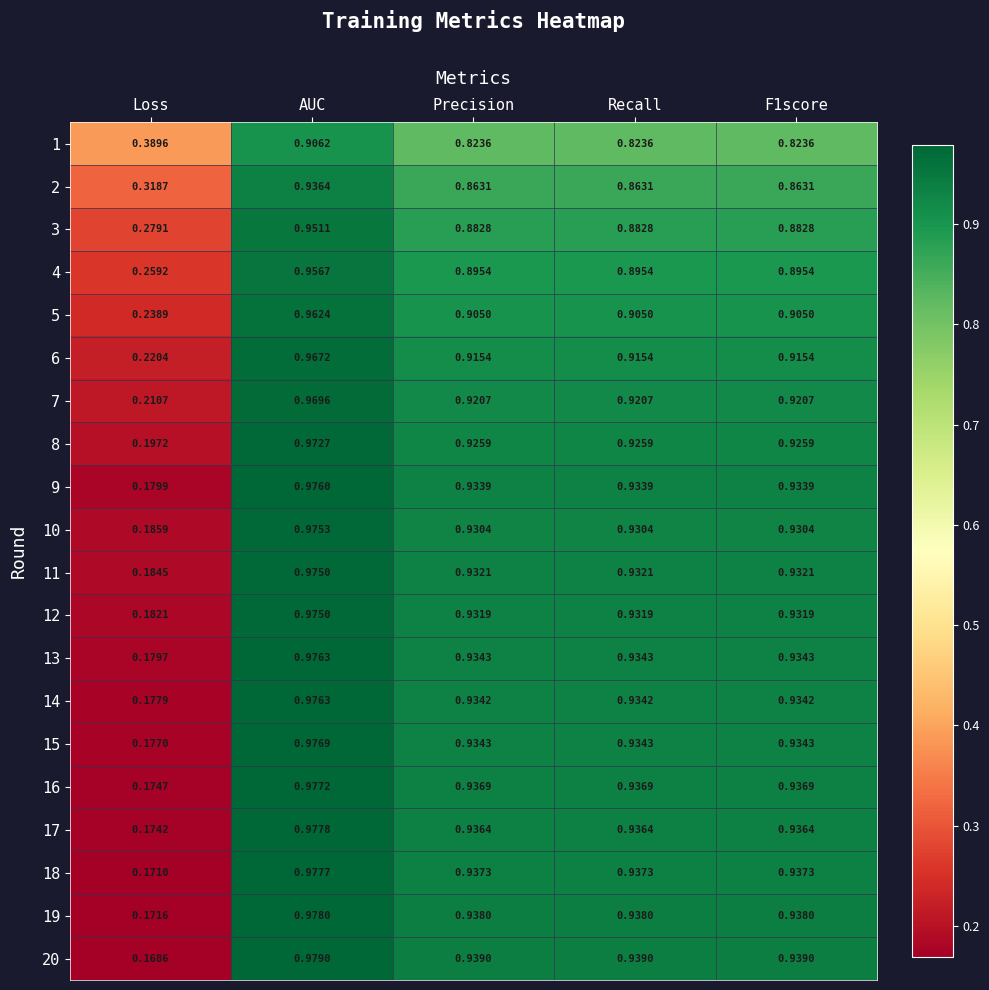

At how many categories does at least one series exceed 0?

5